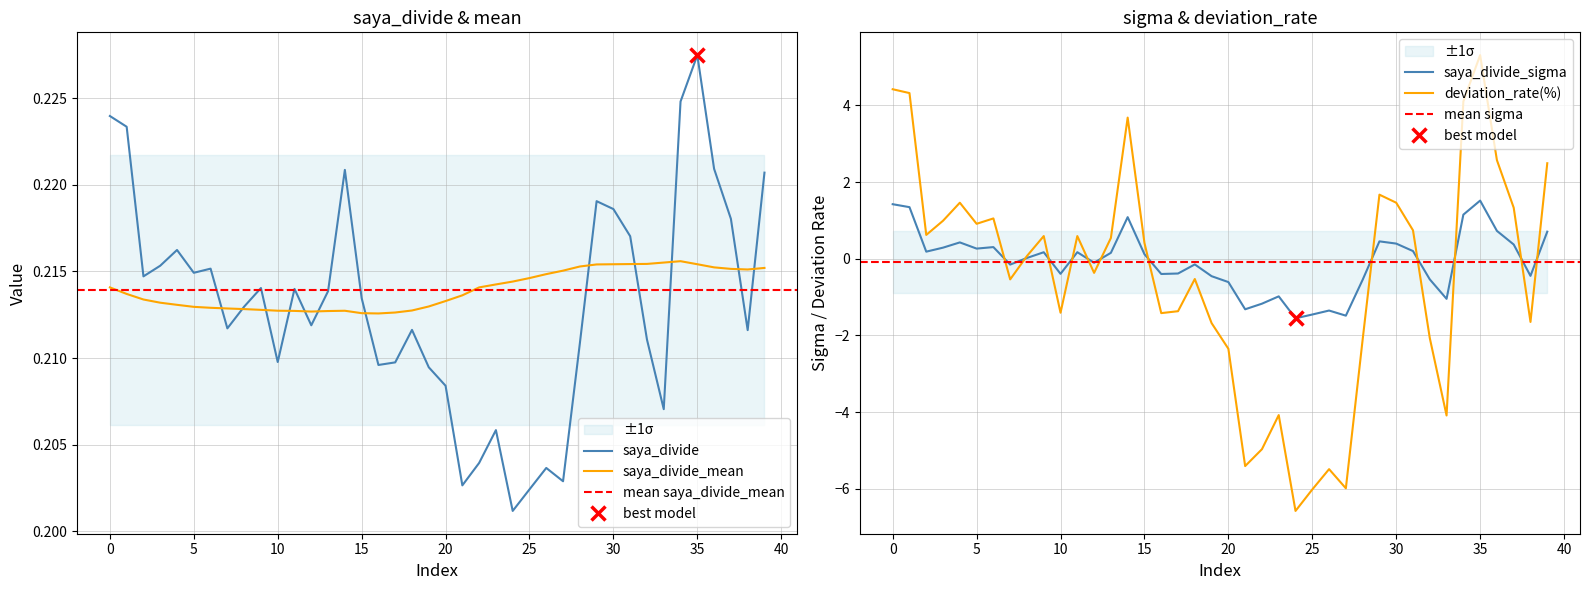

What is the label of the 15th point from the left?

14